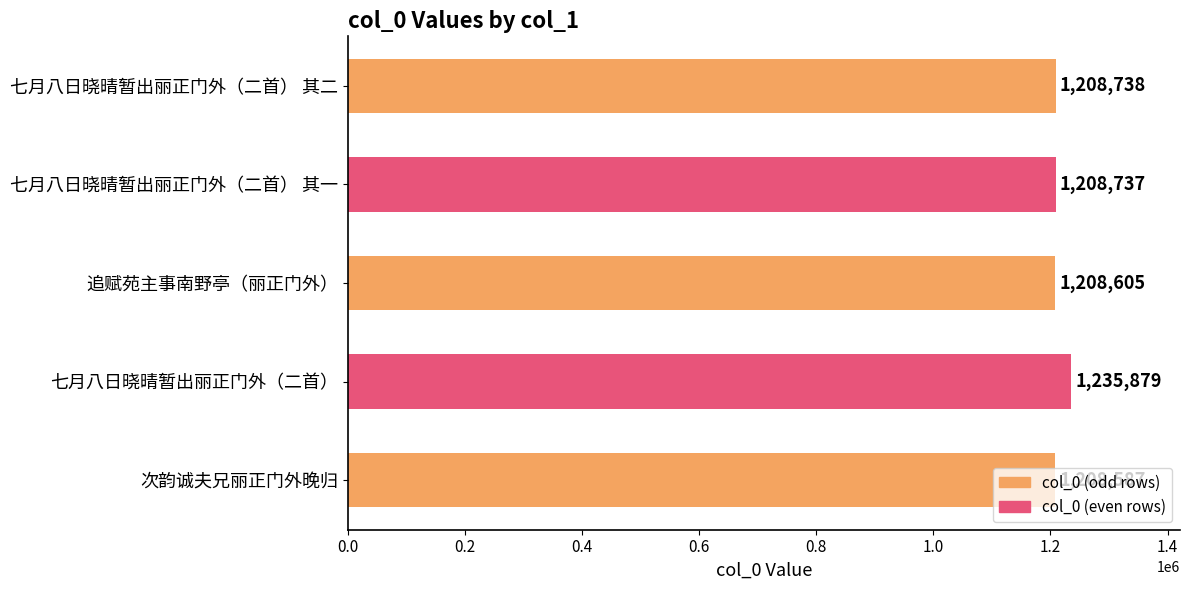

What is the difference between the maximum and minimum values?

27292